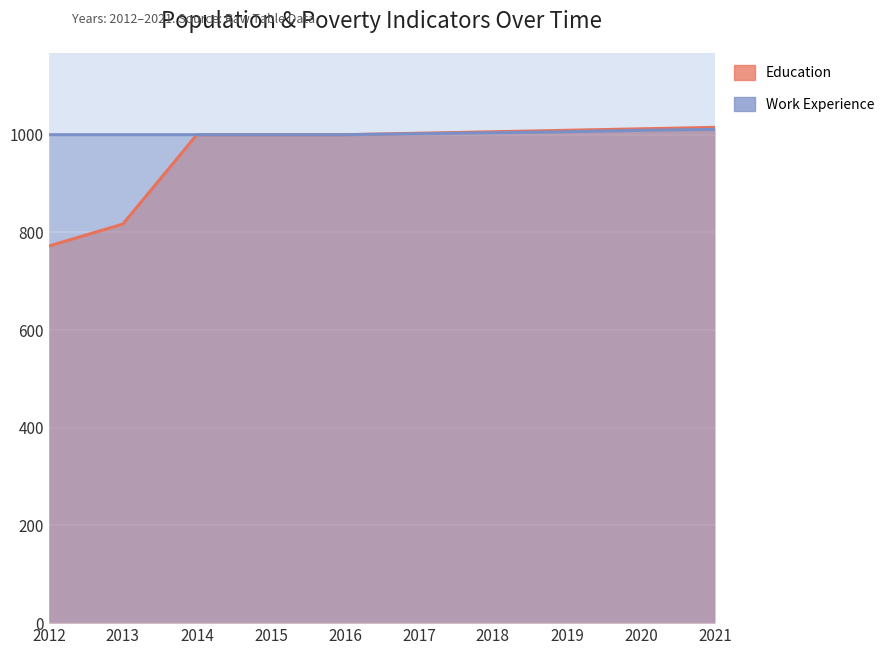

The value of Education at 2016 is 353. True or false?

False